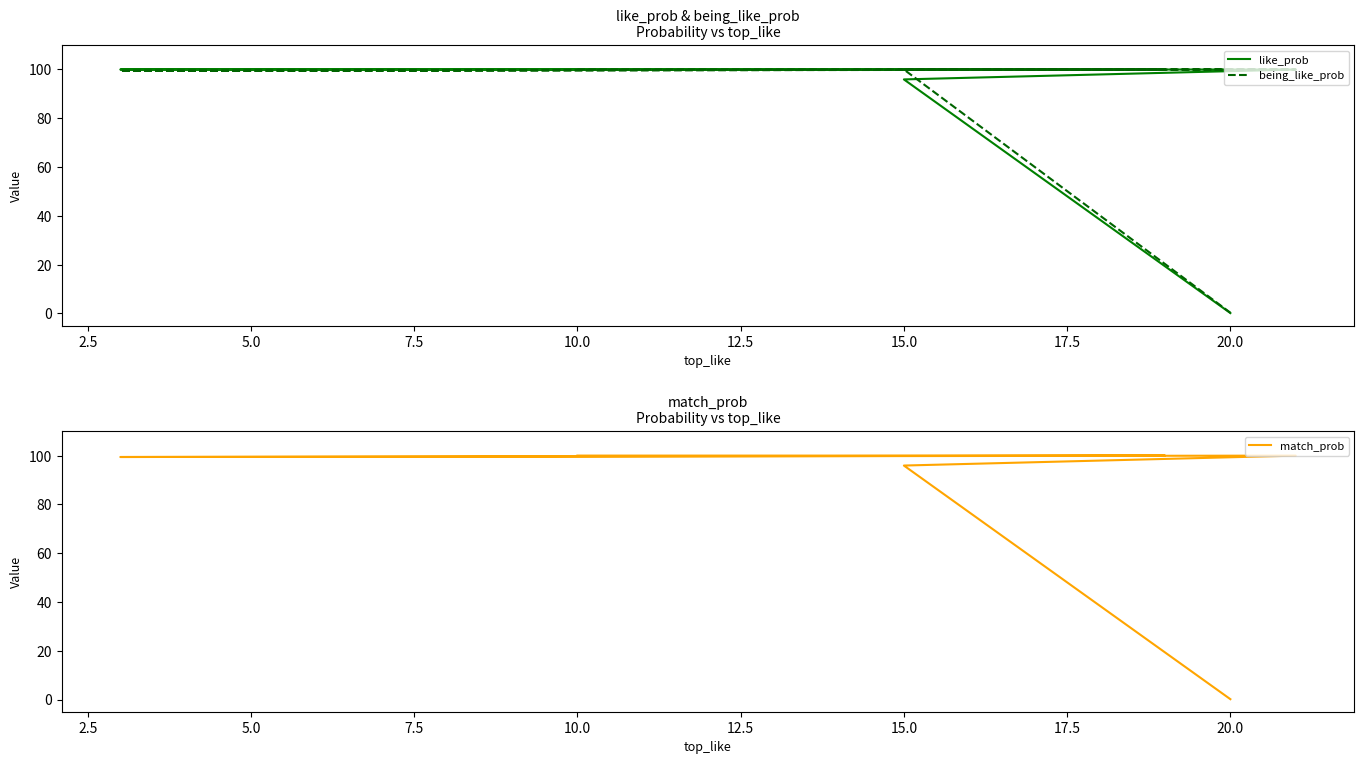

What is the value of the match_prob point at the 1st from the left?

100.0